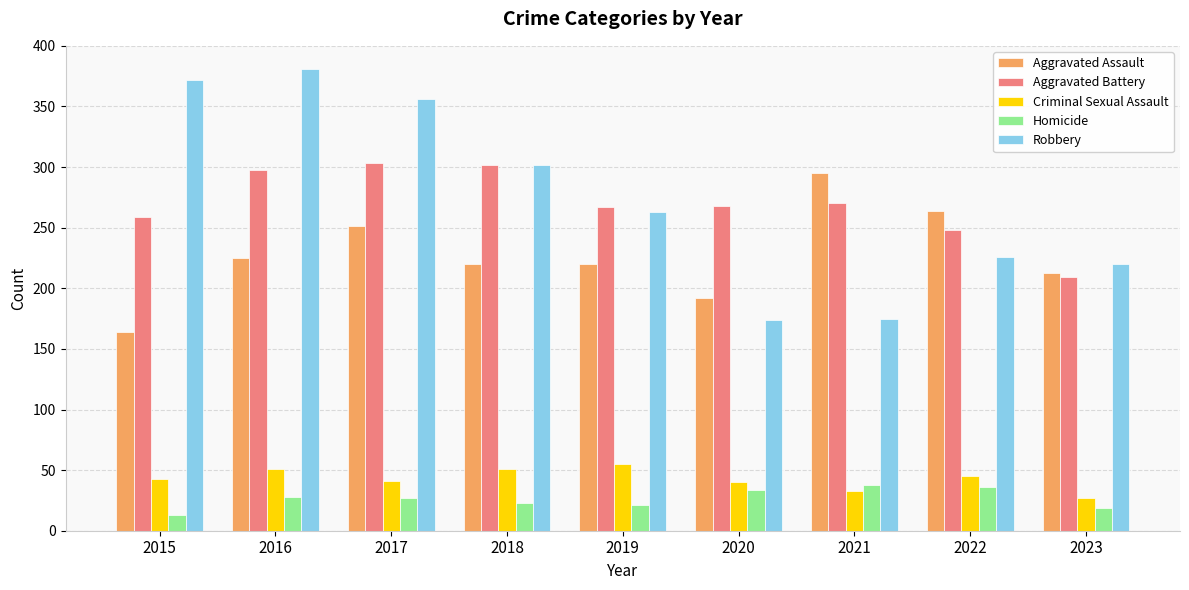

The Aggravated Assault series shows 264 at 2022. True or false?

True